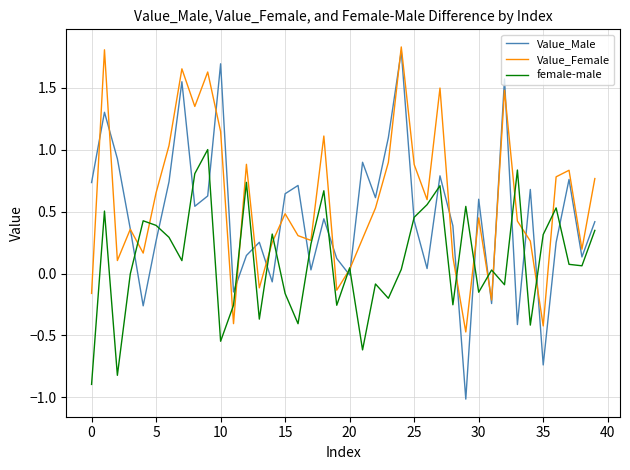

Rank the series by their average value, from lowest to highest.

female-male, Value_Male, Value_Female